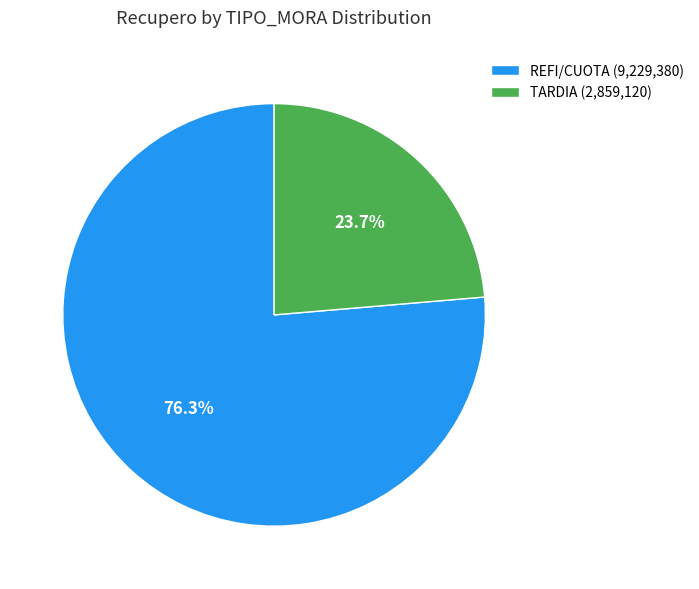

Between REFI/CUOTA (9,229,380) and TARDIA (2,859,120), which is larger?

REFI/CUOTA (9,229,380)